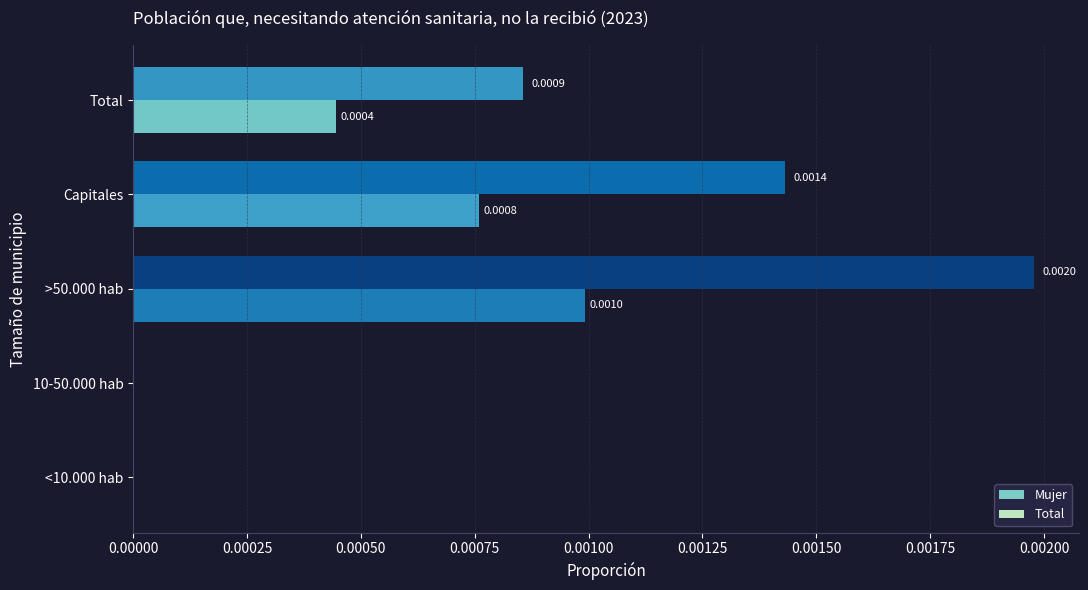

Is the value of Mujer at <10.000 hab greater than the value of Total at Total?

No